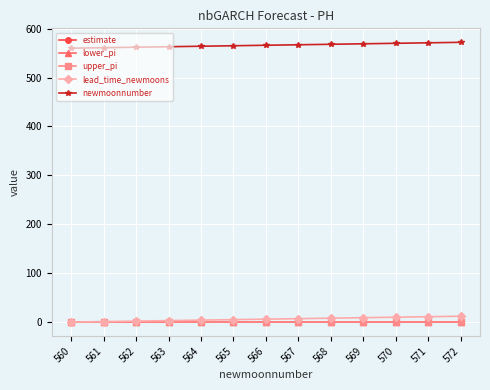

True or false: newmoonnumber and upper_pi intersect in this chart.

False